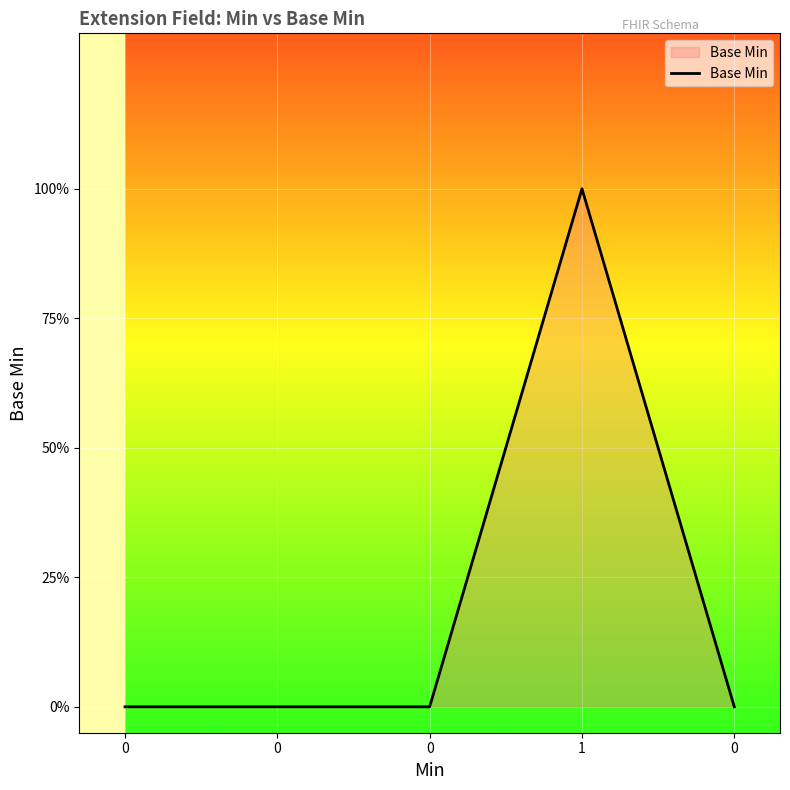

Rank the categories by value from highest to lowest.

1, 0, 0, 0, 0